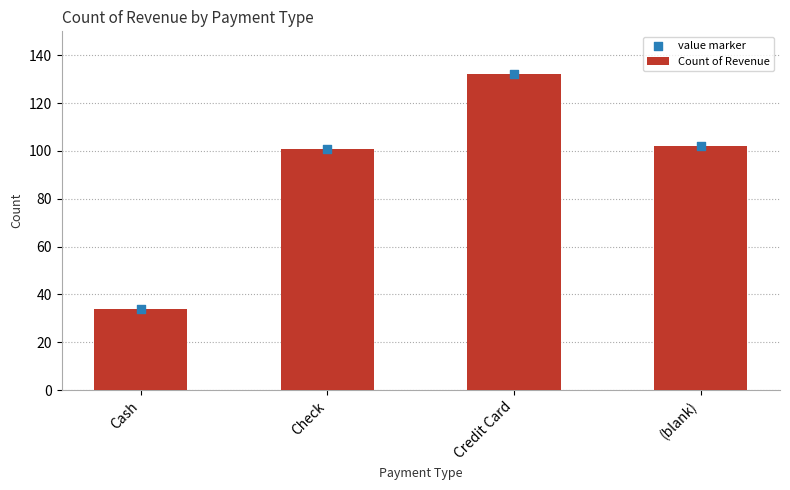

Which series has the widest spread of Y values?

Count of Revenue